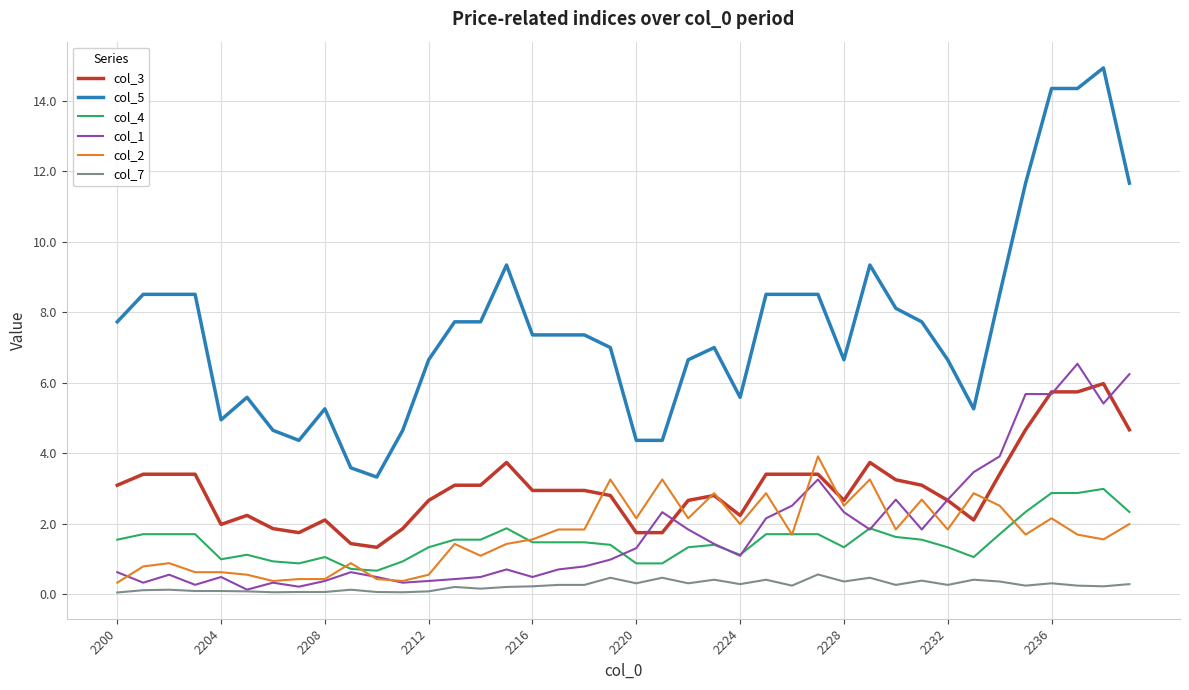

What is the greatest value displayed?

14.9